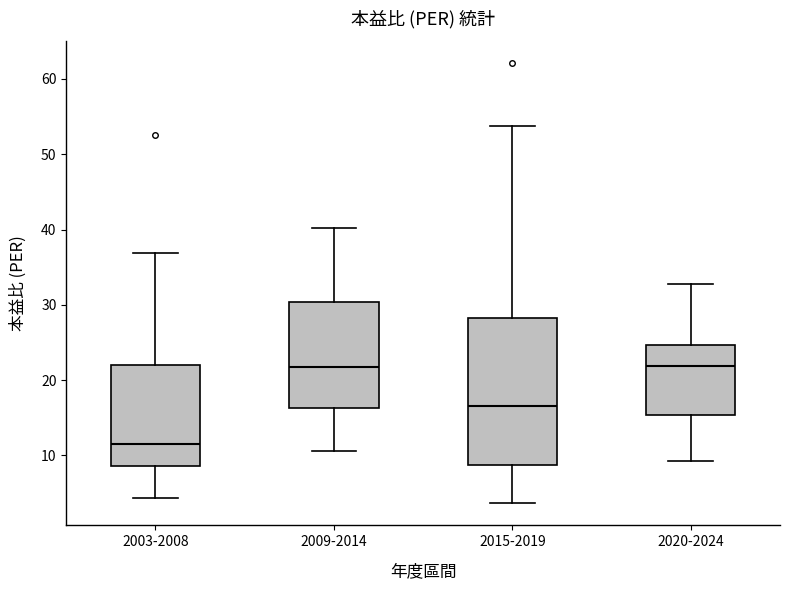

Reading left to right, transcribe this box plot: for each box, give where its median line is, the range the box spans, and where its two whiskers end, as read against the y-axis. The values are not printed on the chart, so give them approximately, as read against the axis.

2003-2008: median 11, box 9 to 22, whiskers 4 to 37
2009-2014: median 22, box 16 to 30, whiskers 11 to 40
2015-2019: median 17, box 9 to 28, whiskers 4 to 54
2020-2024: median 22, box 15 to 25, whiskers 9 to 33